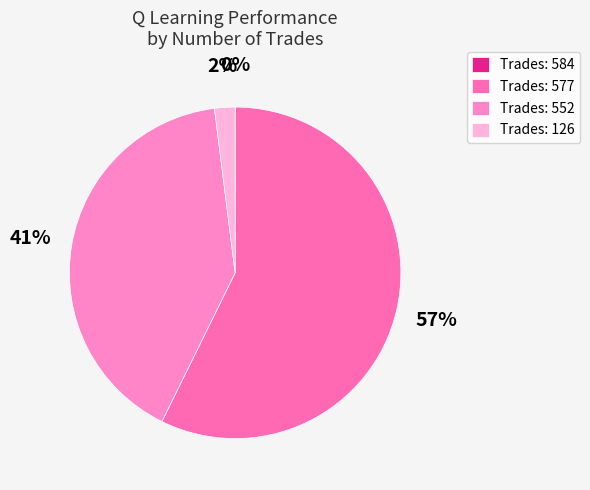

Rank the categories by value from lowest to highest.

584, 126, 552, 577